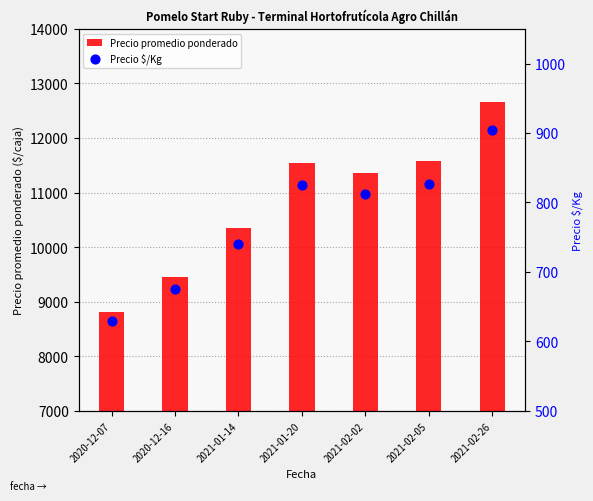

Which series reaches the minimum Y coordinate?

Precio $/Kg